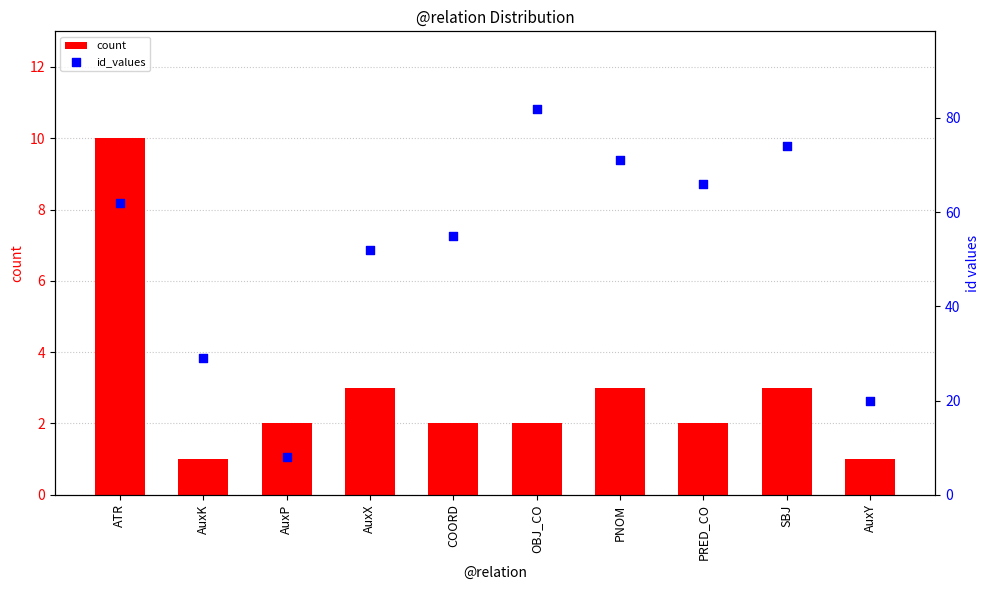

What is the total value across all series at AuxX?

55